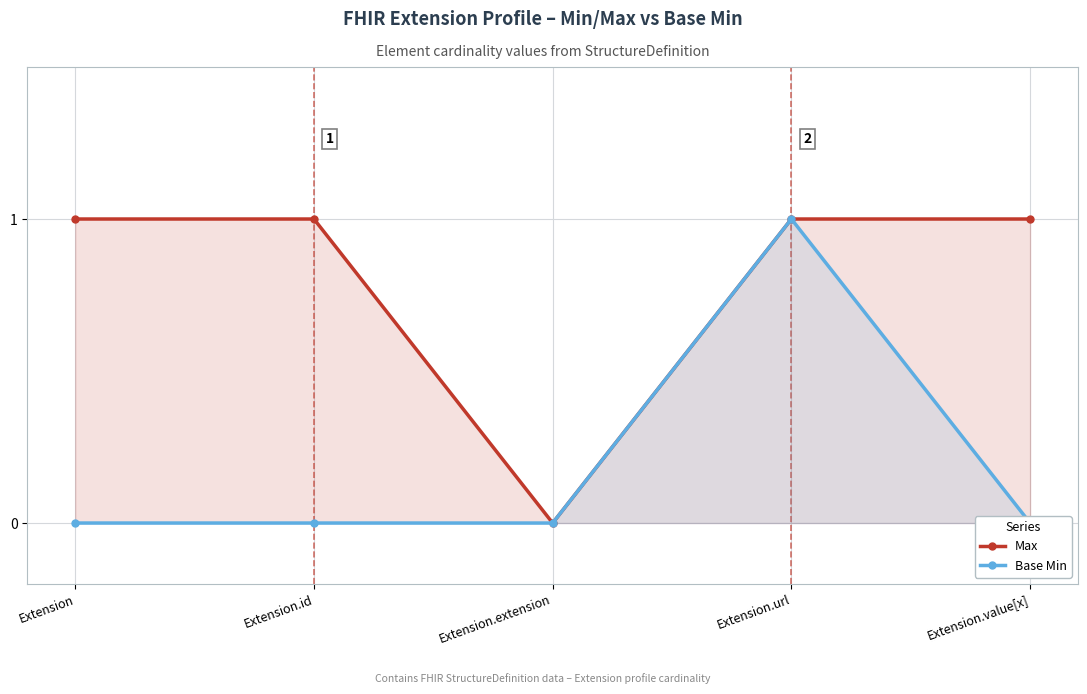

What is the sum of all Max values?

4